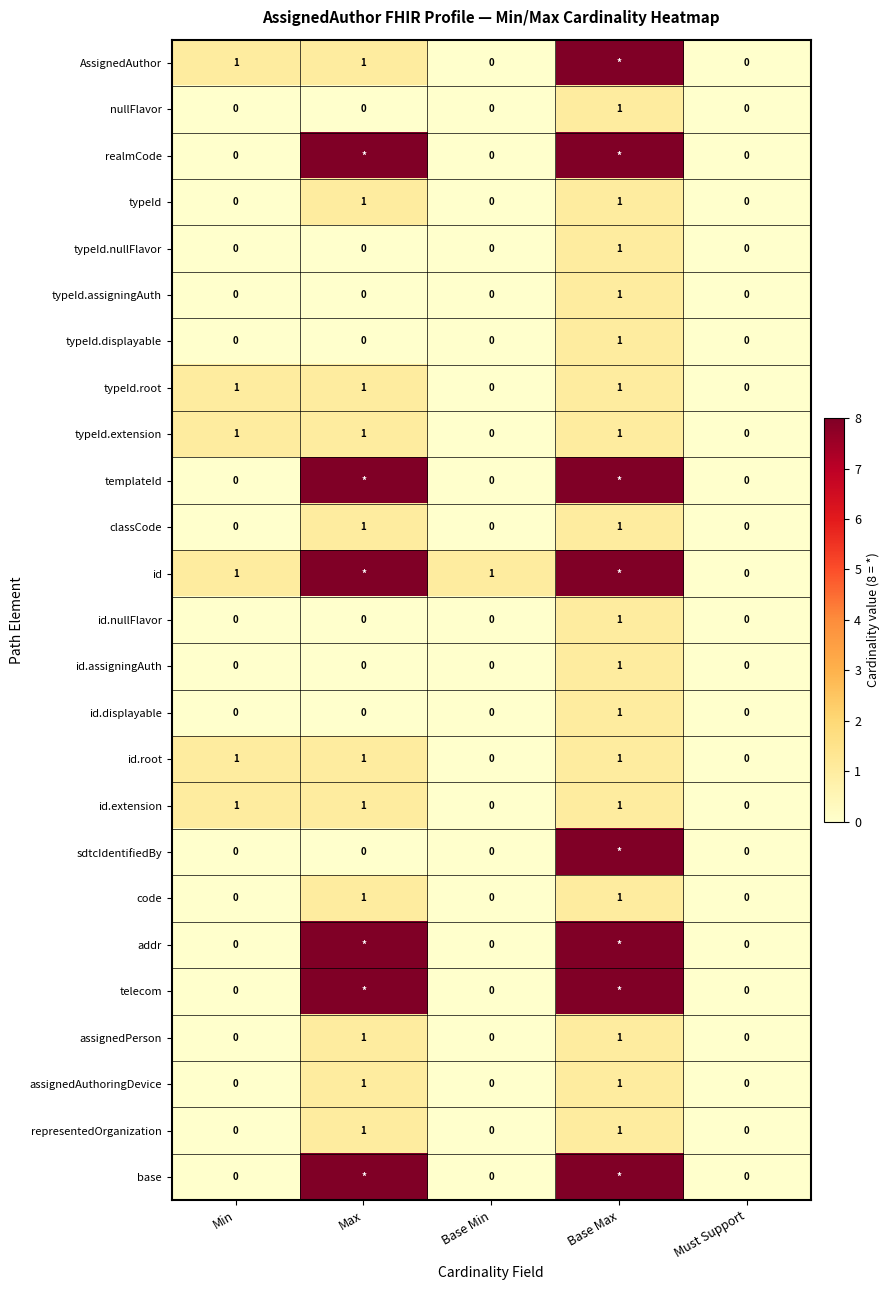

Is the value of templateId at Must Support greater than the value of id.root at Min?

No